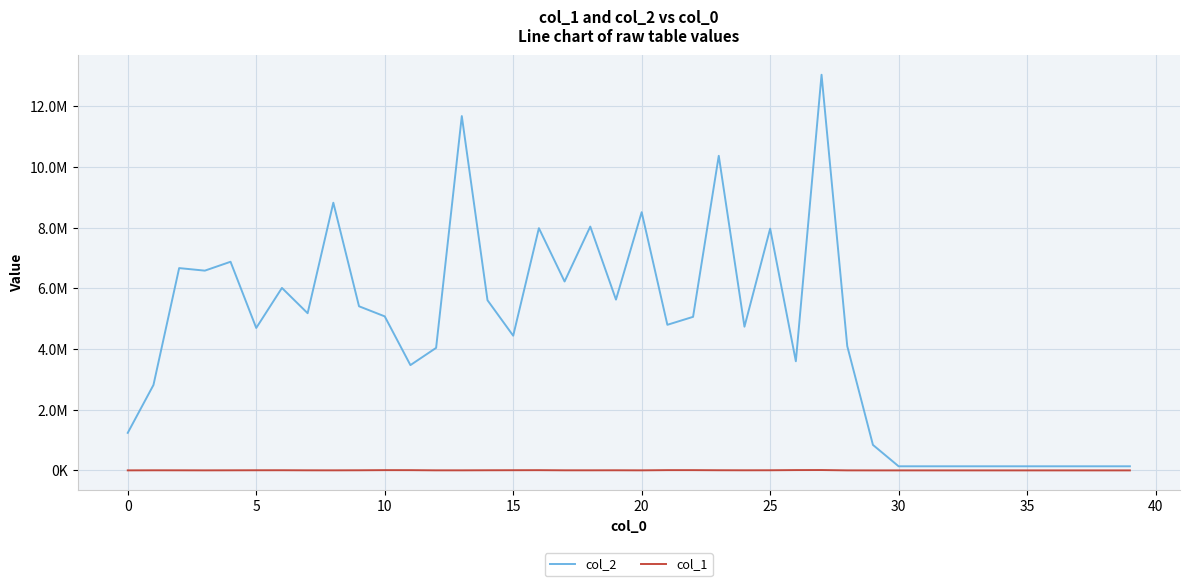

At which category is the sum across all series the highest?

27